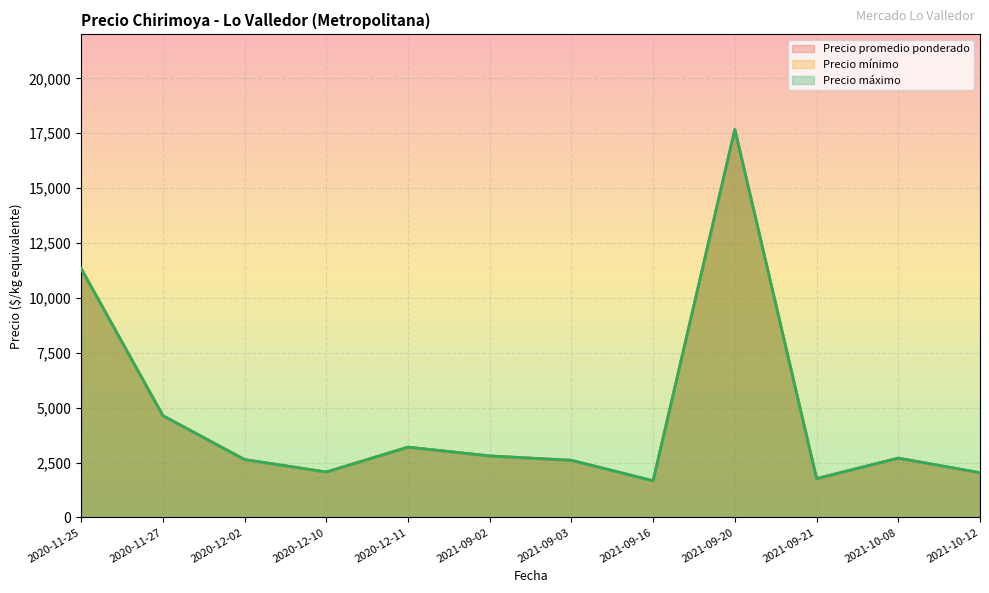

At which category does the chart reach its peak across all series?

2021-09-20